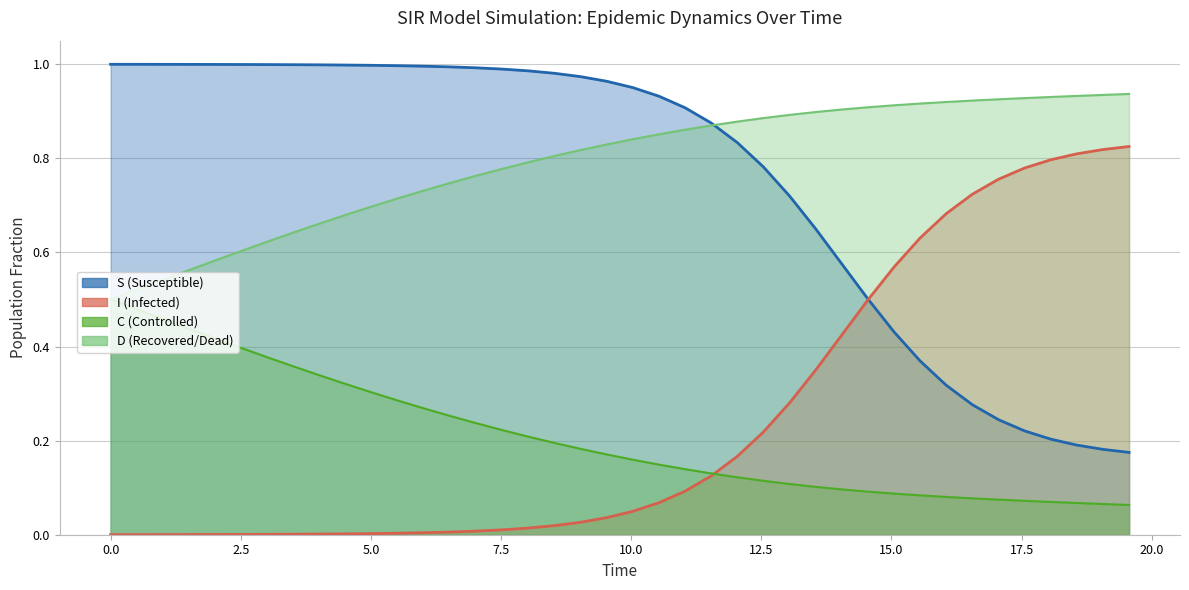

True or false: D has a value of 0.8 at 7.5.

False